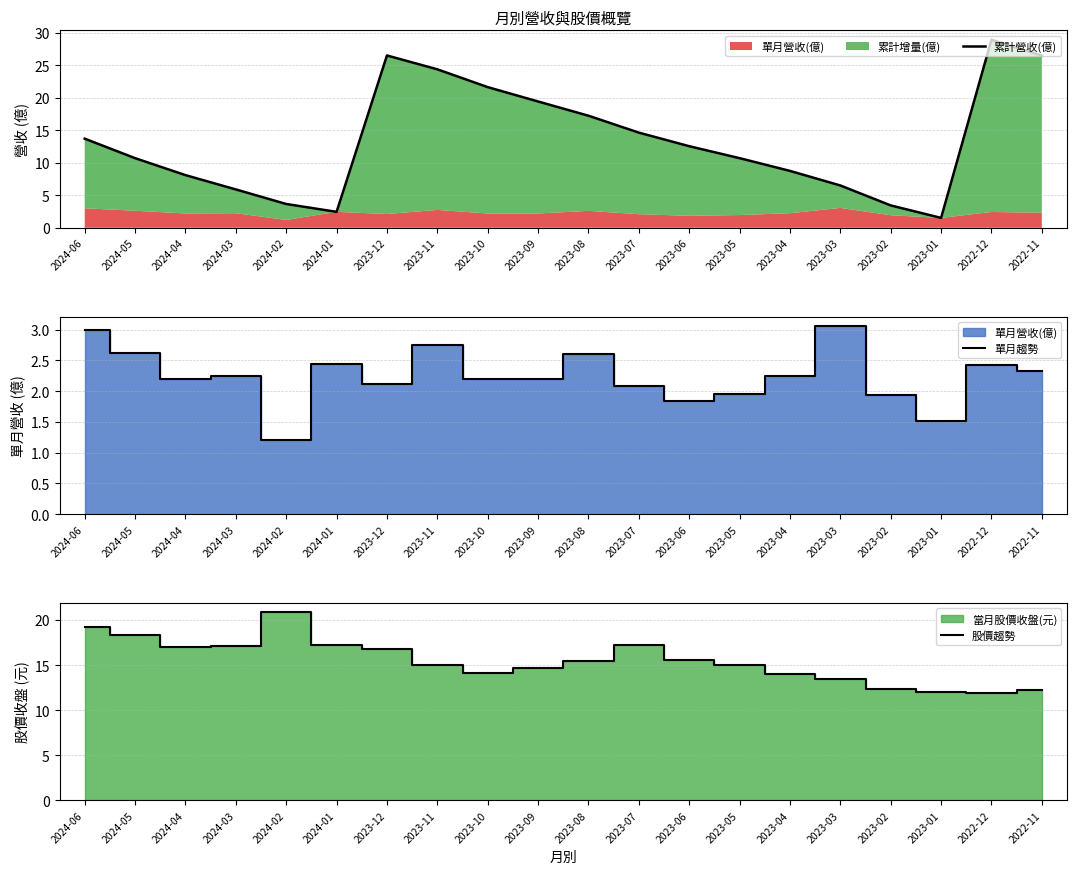

Reading left to right, list all the values displayed in this chart.

累計營收(億): 2024-06=13.7	2024-05=10.7	2024-04=8.1	2024-03=5.9	2024-02=3.7	2024-01=2.5	2023-12=26.5	2023-11=24.4	2023-10=21.6	2023-09=19.4	2023-08=17.2	2023-07=14.6	2023-06=12.6	2023-05=10.7	2023-04=8.8	2023-03=6.5	2023-02=3.4	2023-01=1.5	2022-12=28.9	2022-11=26.5
單月趨勢: 2024-06=3.0	2024-05=2.6	2024-04=2.2	2024-03=2.2	2024-02=1.2	2024-01=2.5	2023-12=2.1	2023-11=2.8	2023-10=2.2	2023-09=2.2	2023-08=2.6	2023-07=2.1	2023-06=1.8	2023-05=2.0	2023-04=2.2	2023-03=3.1	2023-02=1.9	2023-01=1.5	2022-12=2.4	2022-11=2.3
股價趨勢: 2024-06=19.2	2024-05=18.4	2024-04=16.9	2024-03=17.1	2024-02=20.9	2024-01=17.2	2023-12=16.8	2023-11=15.1	2023-10=14.2	2023-09=14.7	2023-08=15.4	2023-07=17.2	2023-06=15.6	2023-05=15.1	2023-04=14.1	2023-03=13.5	2023-02=12.3	2023-01=12.1	2022-12=11.8	2022-11=12.2